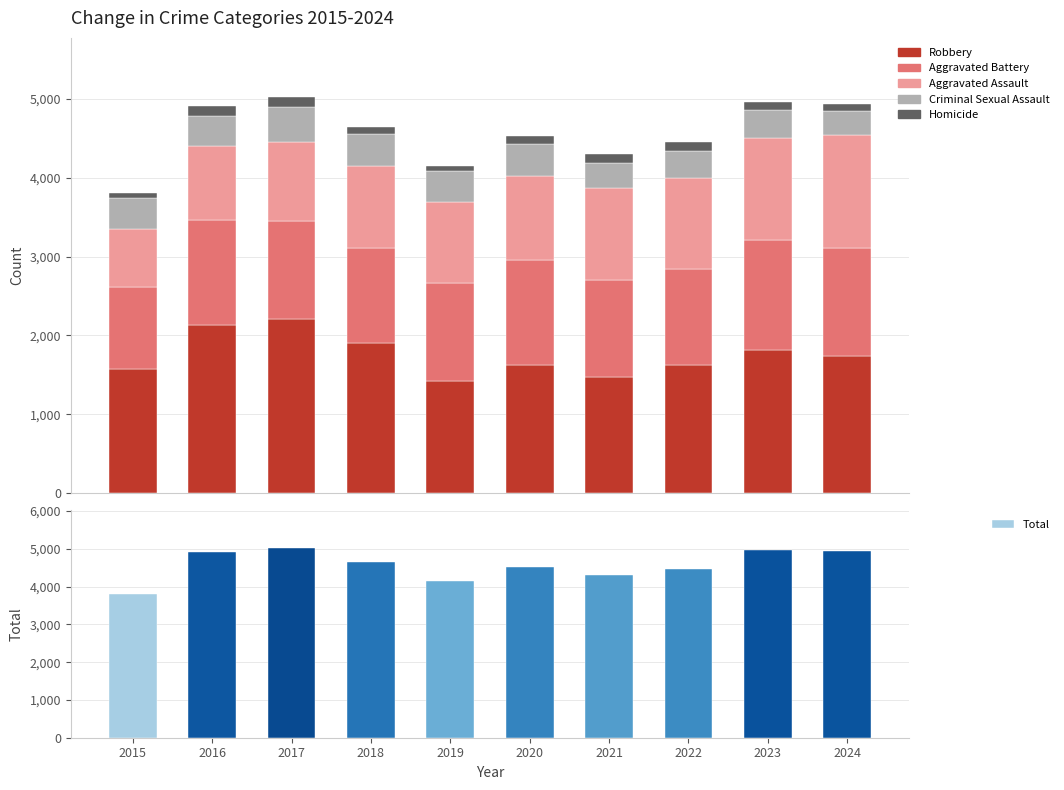

Is the value of Homicide at 2024 greater than the value of Robbery at 2020?

No